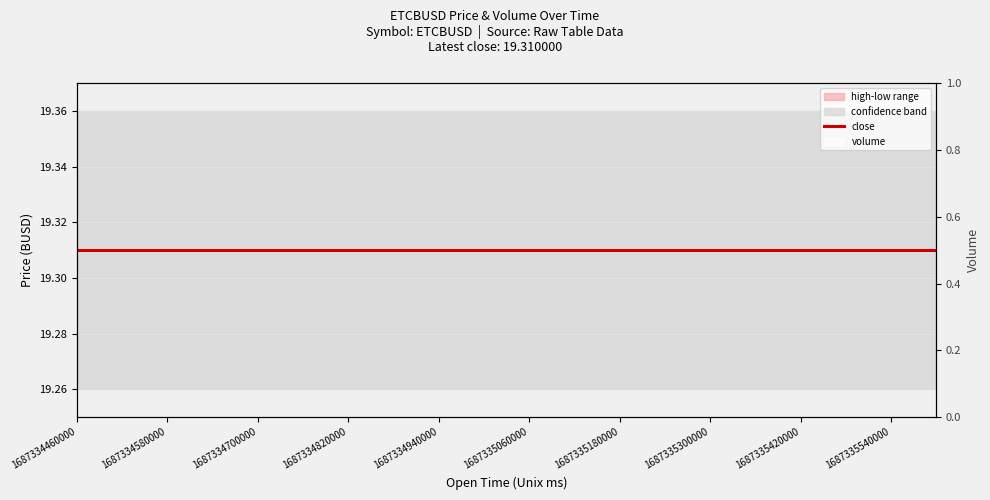

At which label is close closest to 19?

1687334460000